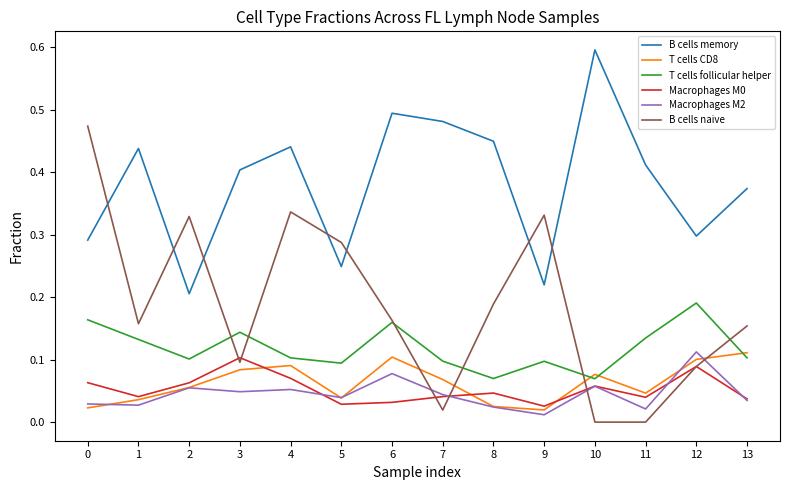

Which series has the largest total across all categories?

B cells memory